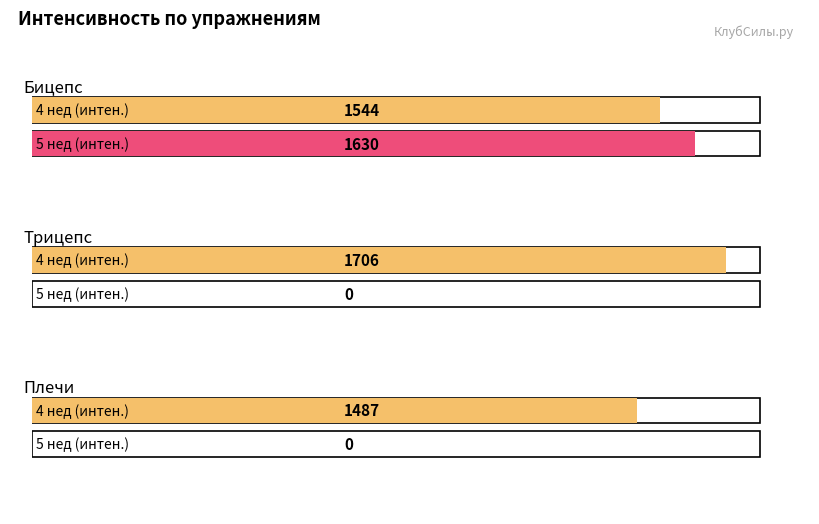

At which label does Бицепс reach its peak?

5 нед